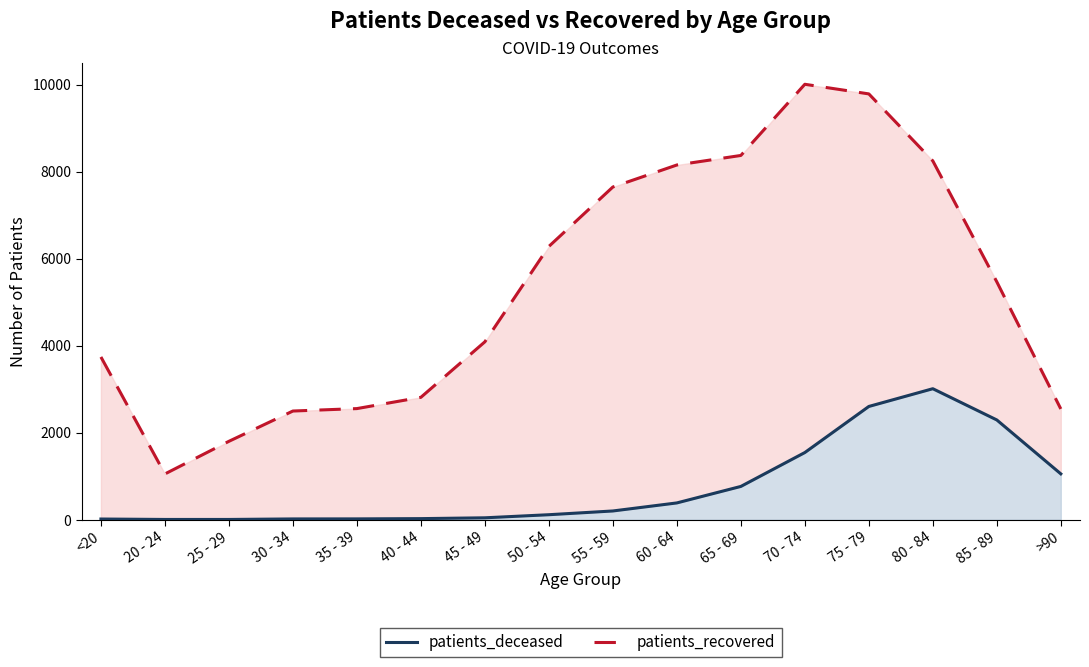

What is the average value of the patients_recovered series?

5313